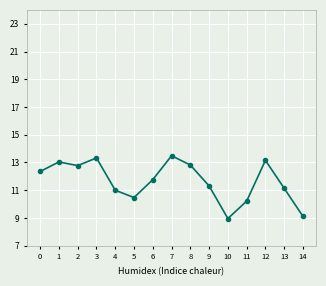

Read the value at 14.

9.1